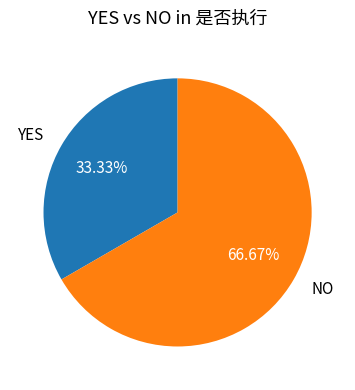

True or false: NO accounts for 81% of the total.

False